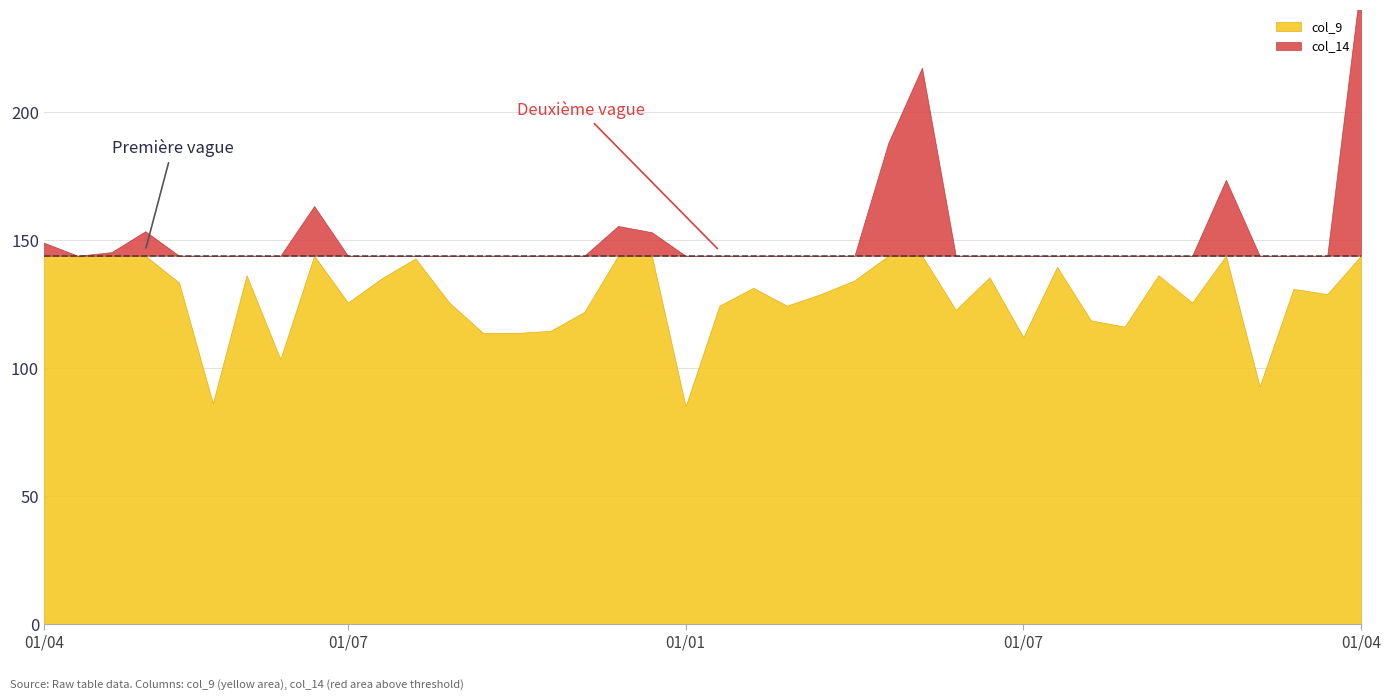

At how many categories does at least one series exceed 1?

39